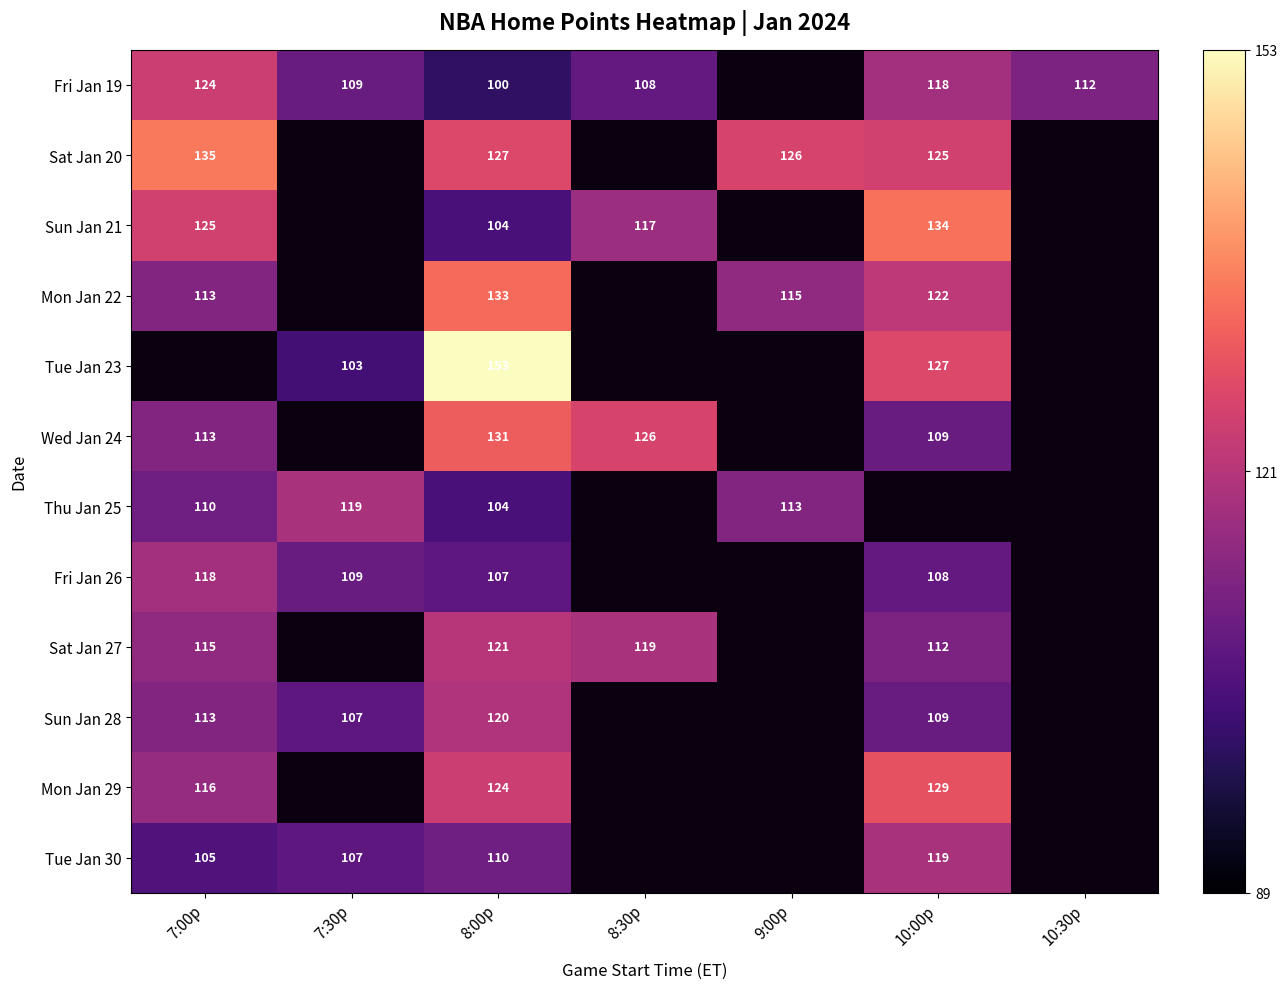

True or false: Fri Jan 26 has a value of 109 at 7:30p.

True